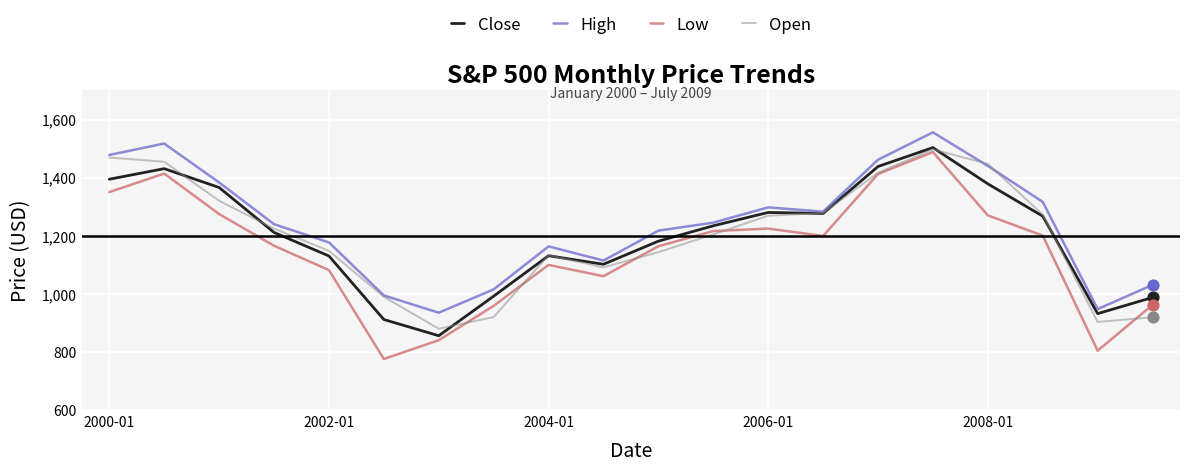

Which series has the widest spread of values?

Low